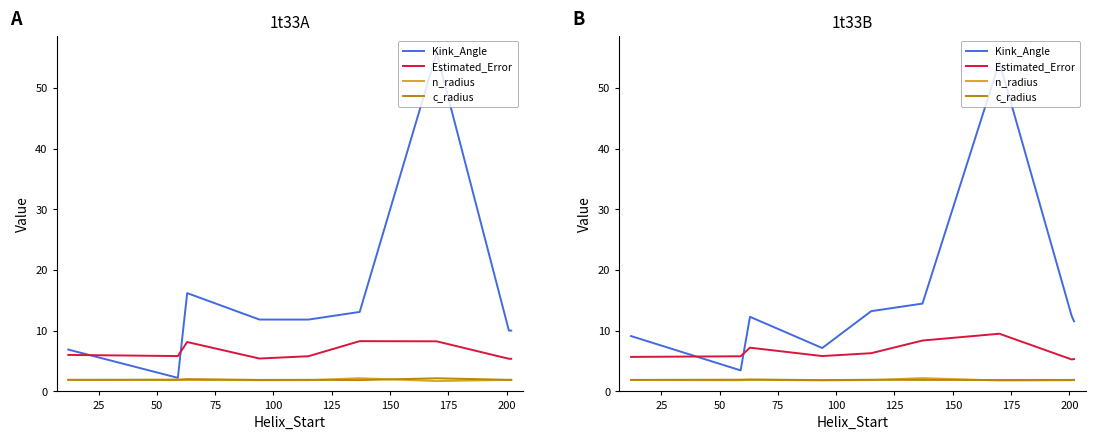

How many times do n_radius and c_radius cross each other?

2